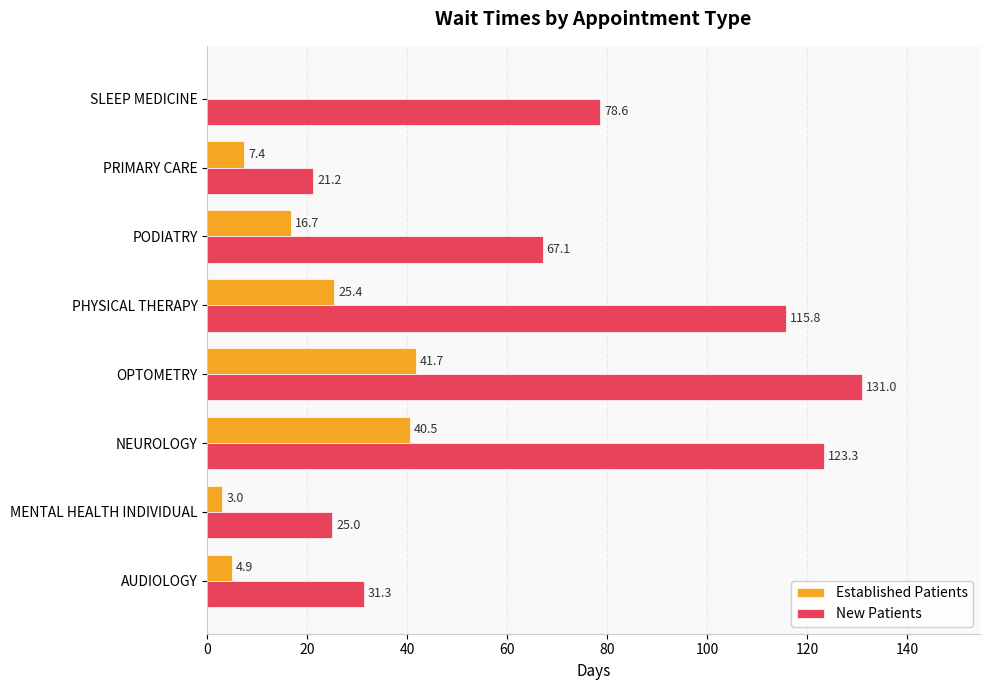

Between OPTOMETRY and PHYSICAL THERAPY, which series saw the biggest shift?

Established Patients